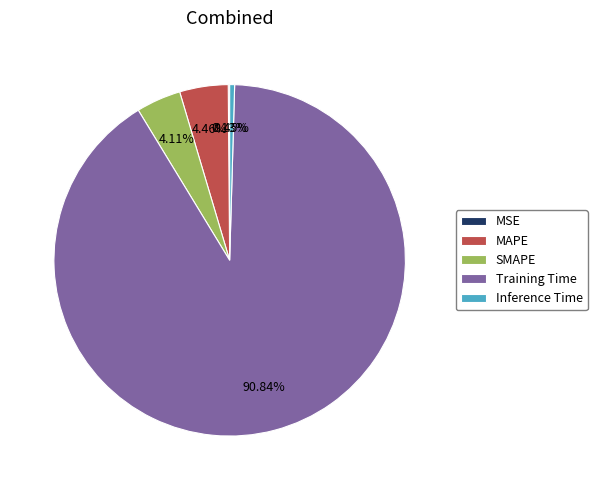

Combined, do Inference Time and SMAPE account for over 50%?

No